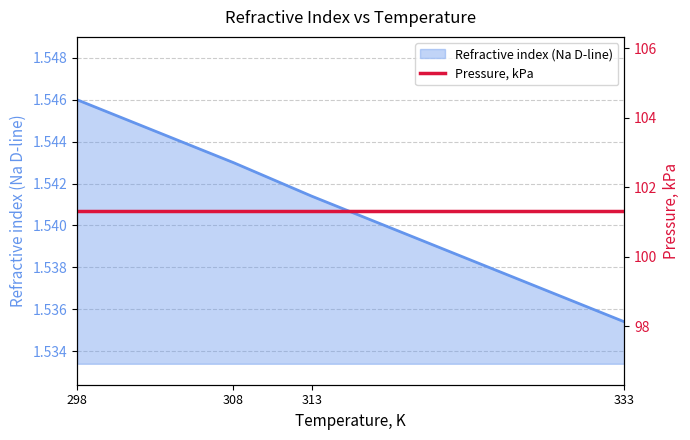

What is the value of the 2nd point from the left?

1.5